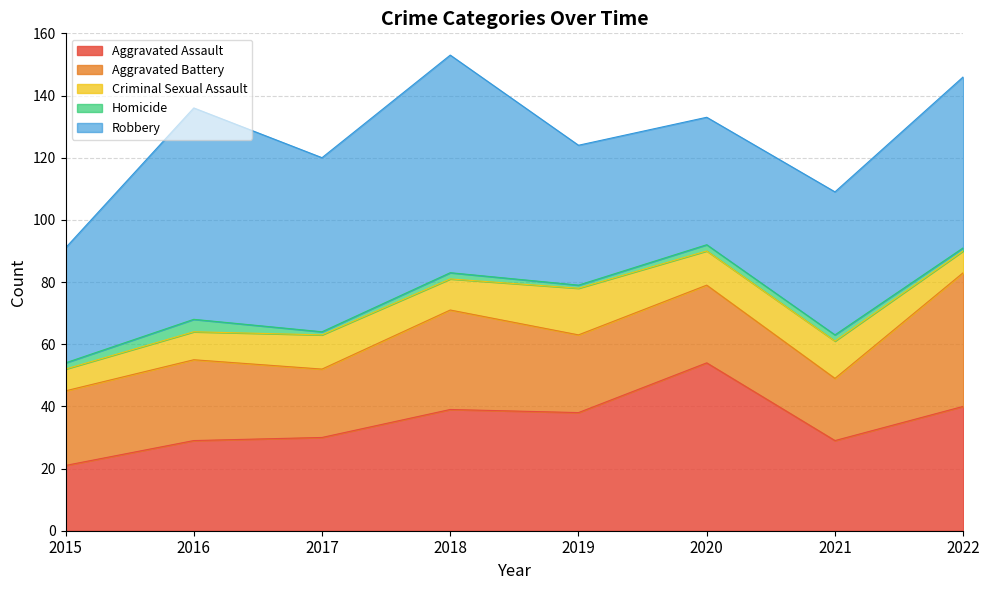

What is the average value of the Aggravated Battery series?

27